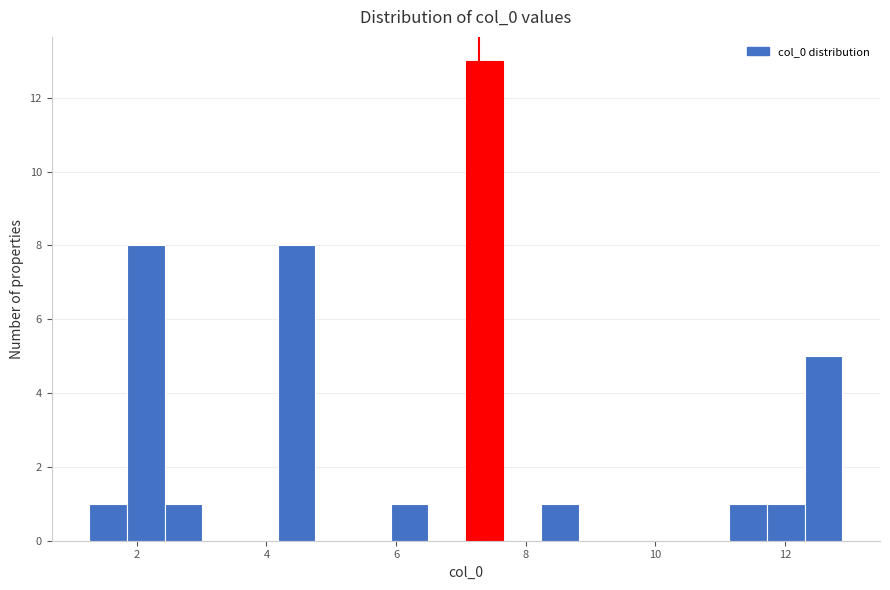

Around what value on the x-axis is the tallest bar? Give the approximate position of its centre, as read against the axis.

7.4